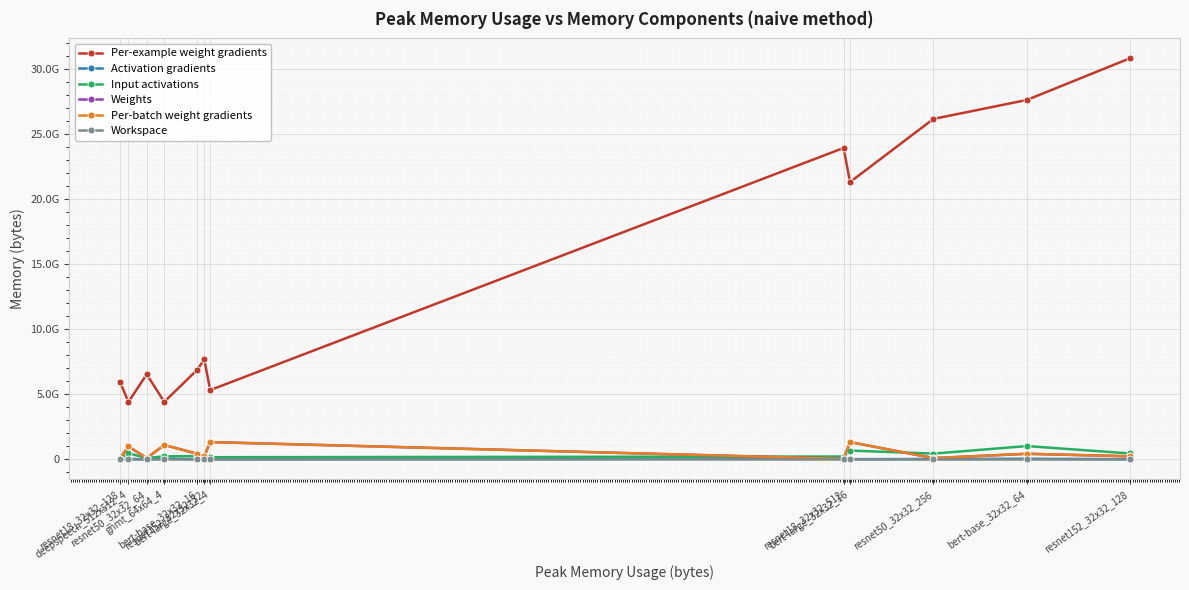

True or false: Workspace has more than 2 points higher than both neighbors.

False